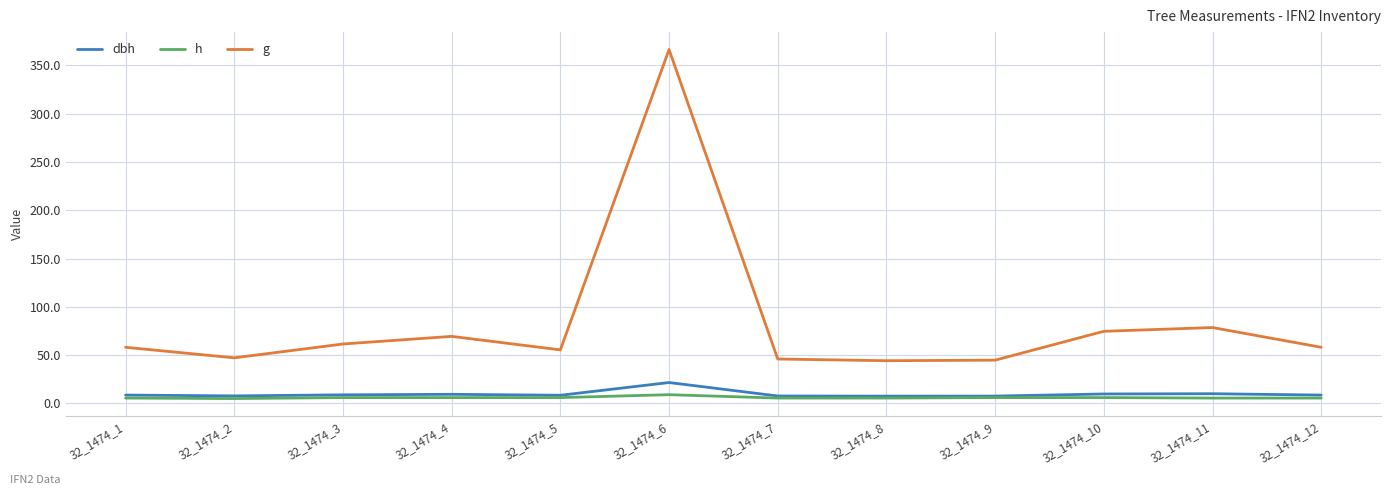

What is the maximum value for dbh?

21.6